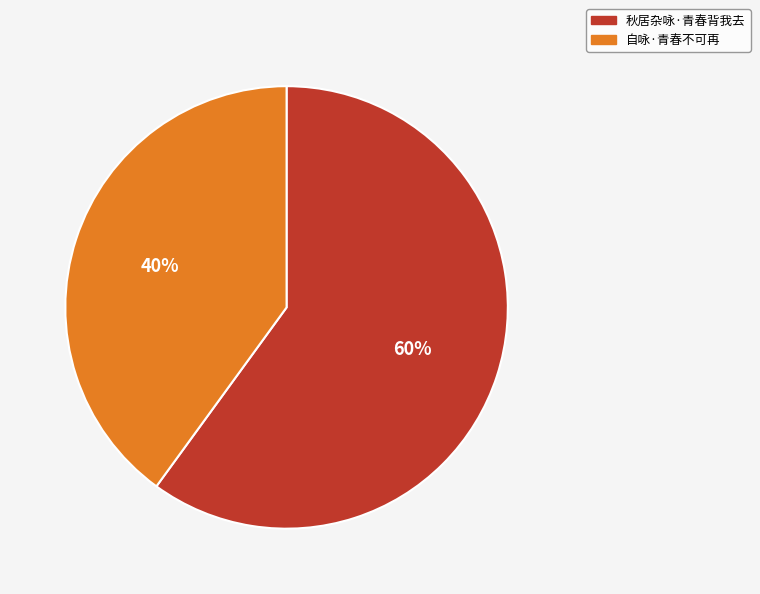

Which category accounts for the majority?

秋居杂咏·青春背我去